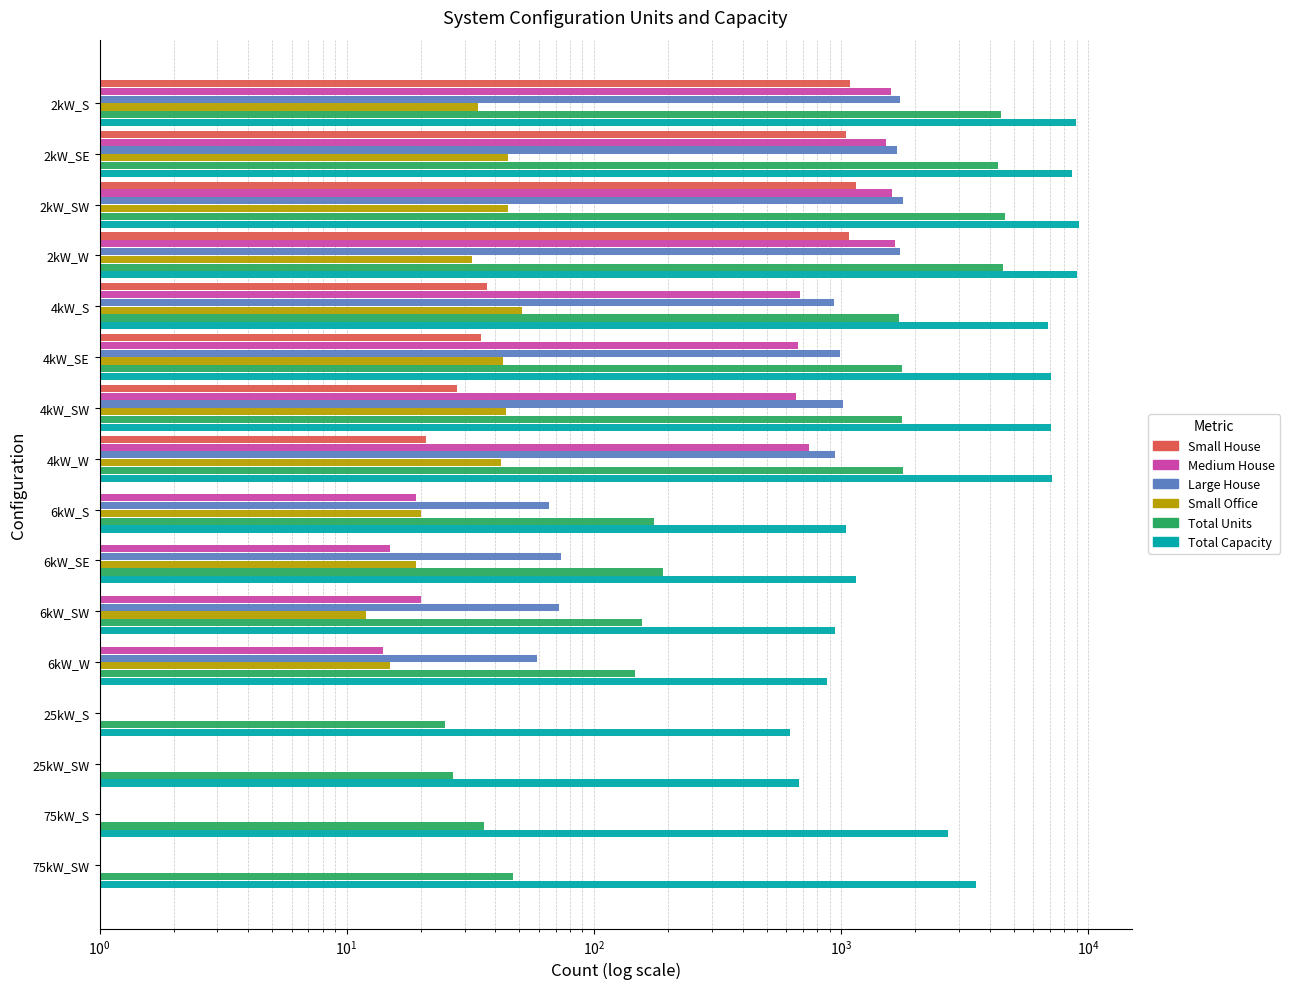

How many distinct data groups are displayed?

6